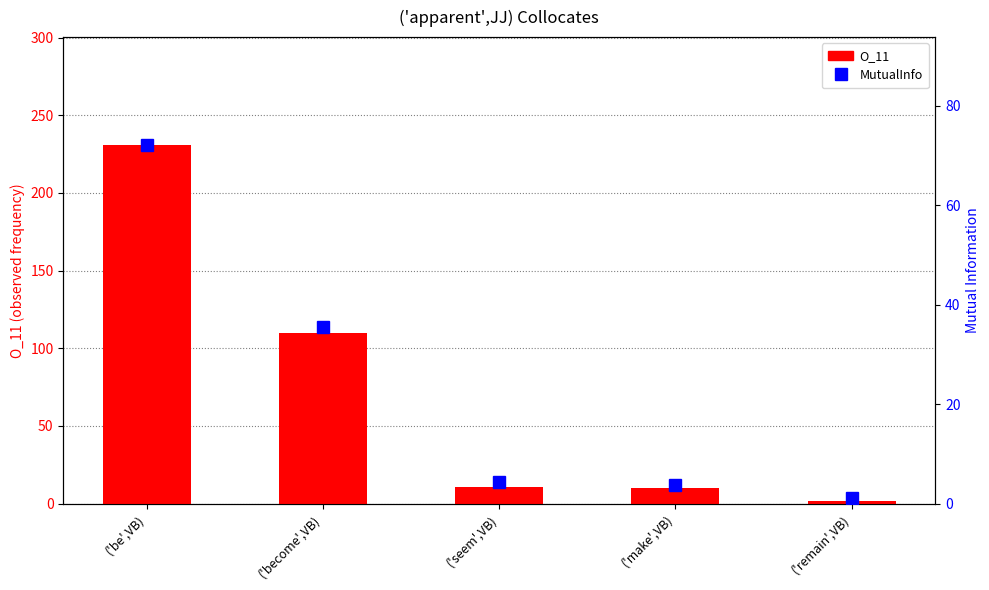

Which series changed the most between ('seem',VB) and ('remain',VB)?

O_11